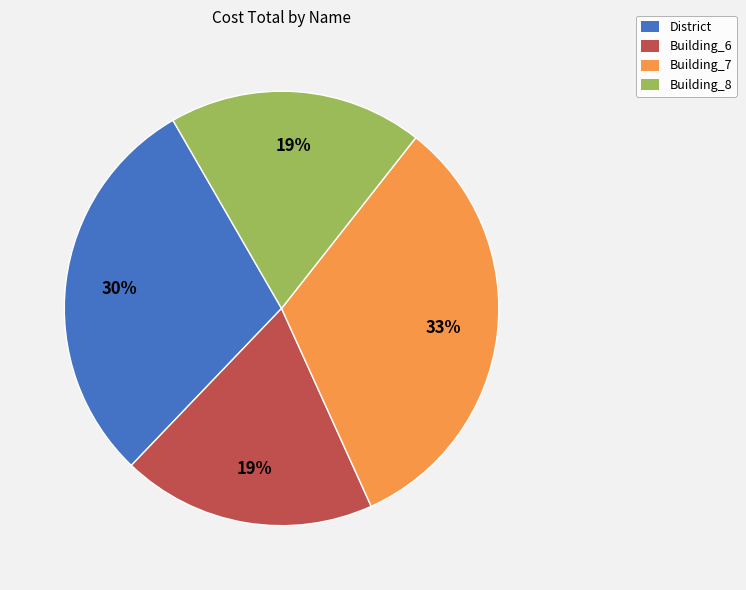

To the nearest percent, what is the combined percentage of Building_6 and Building_8?

38%